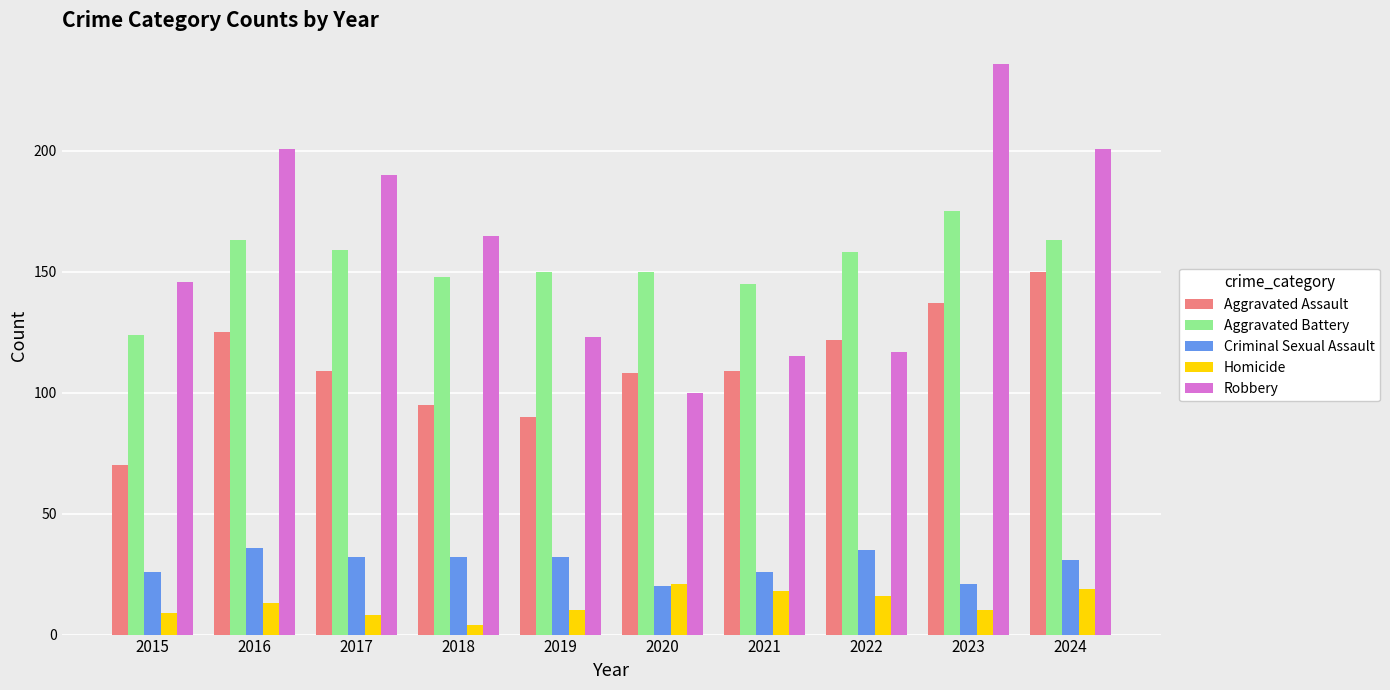

Which series has the widest spread of values?

Robbery